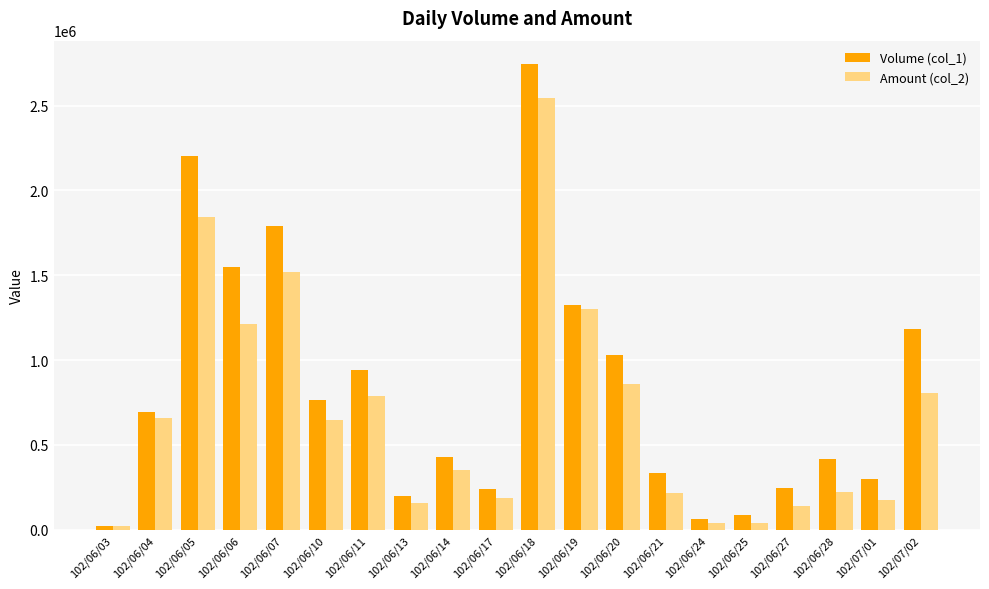

The value of Volume (col_1) at 102/06/06 is 353241. True or false?

False